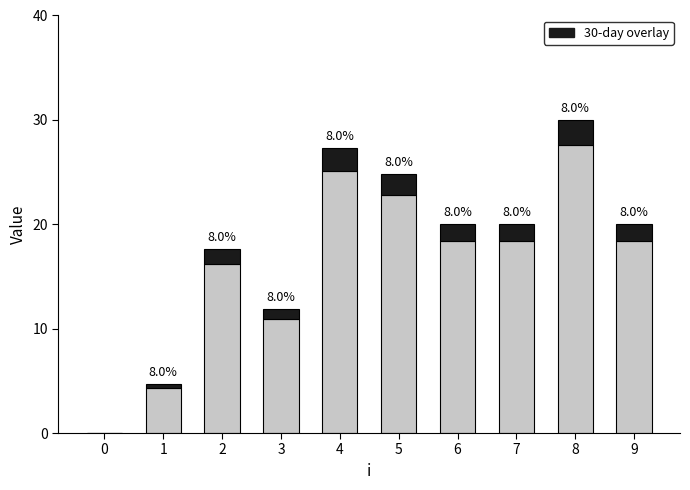

What is the total value across all series at 6?

20.0